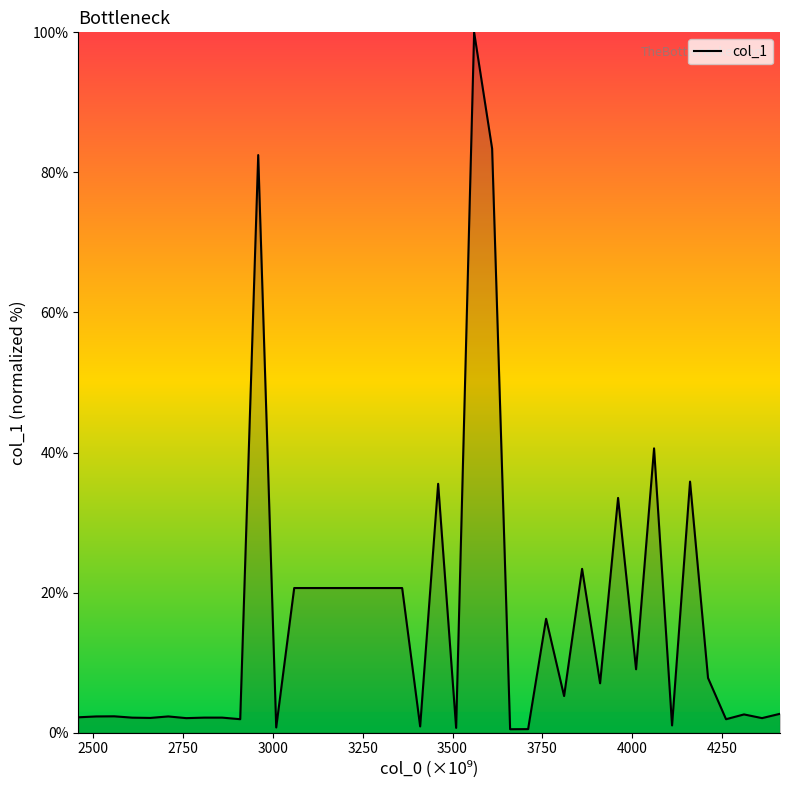

What is the difference between the maximum and minimum values?

99.5